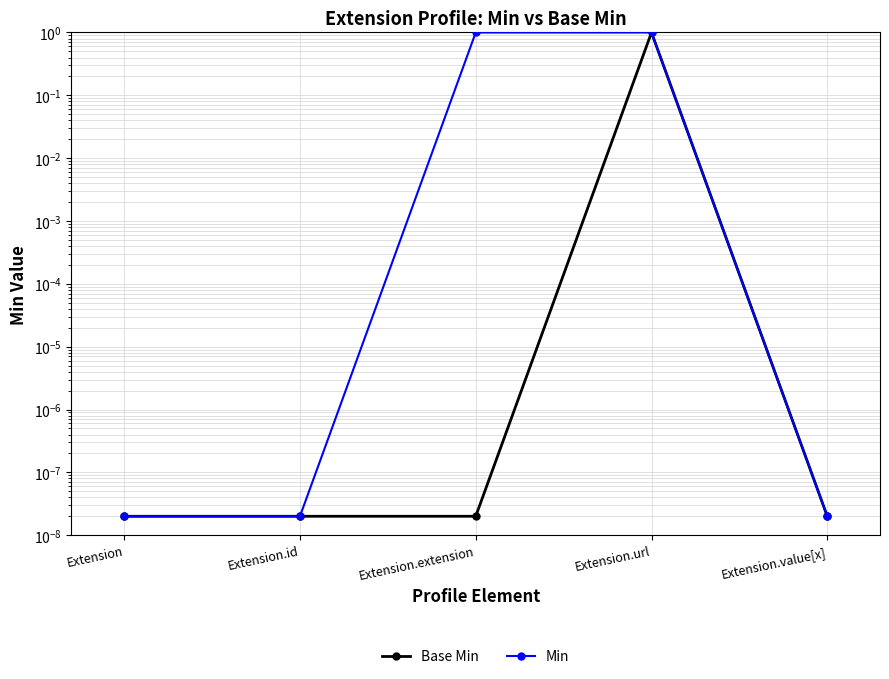

What are all the series names shown in the legend?

Base Min, Min